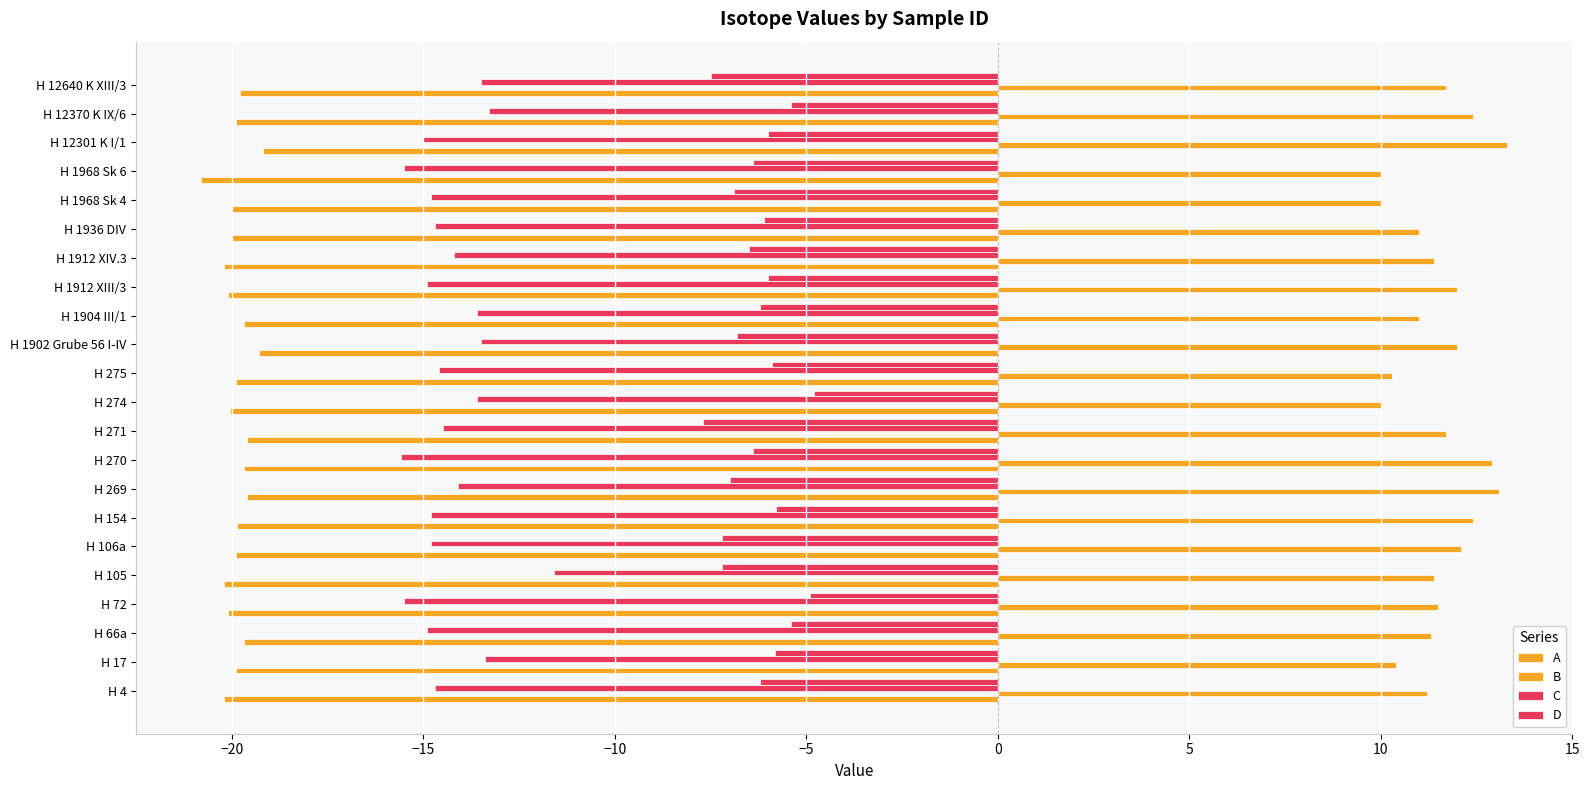

How many groups of bars are there?

22